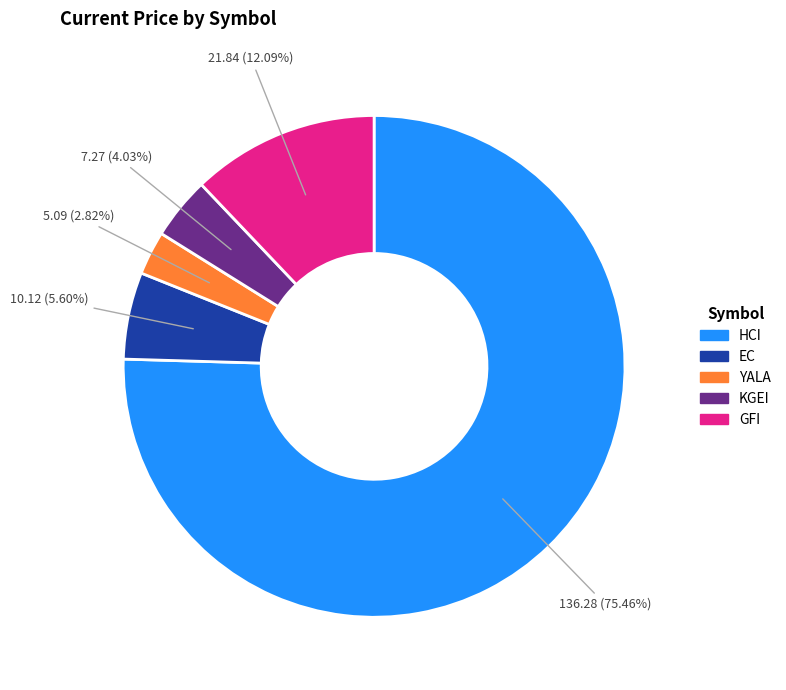

How many slices are in this pie chart?

5